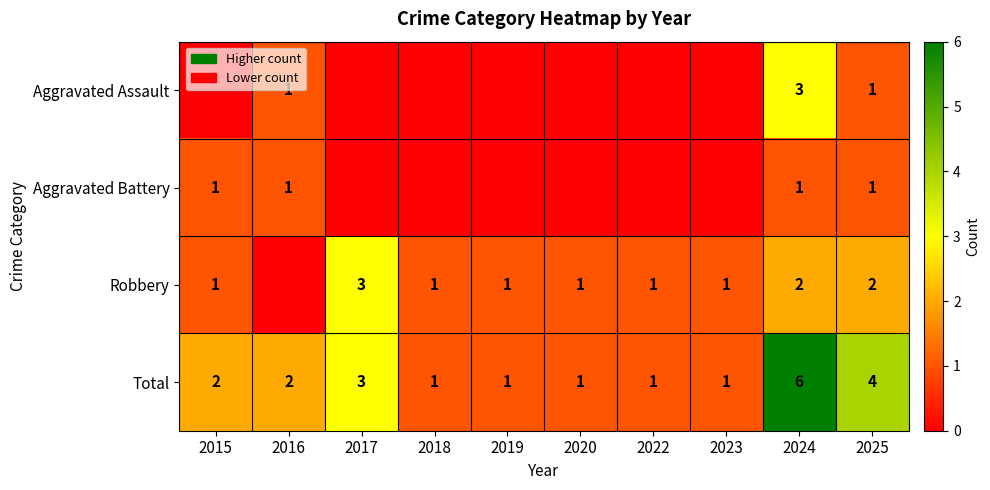

The value of Robbery at 2023 is 1. True or false?

True